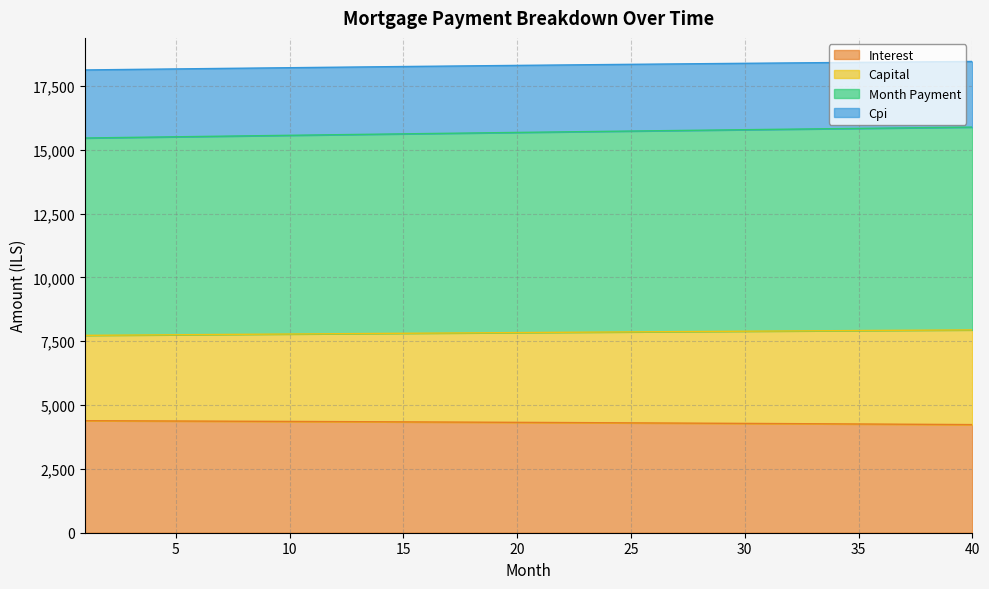

True or false: month_payment has more than 1 interior local peaks.

False